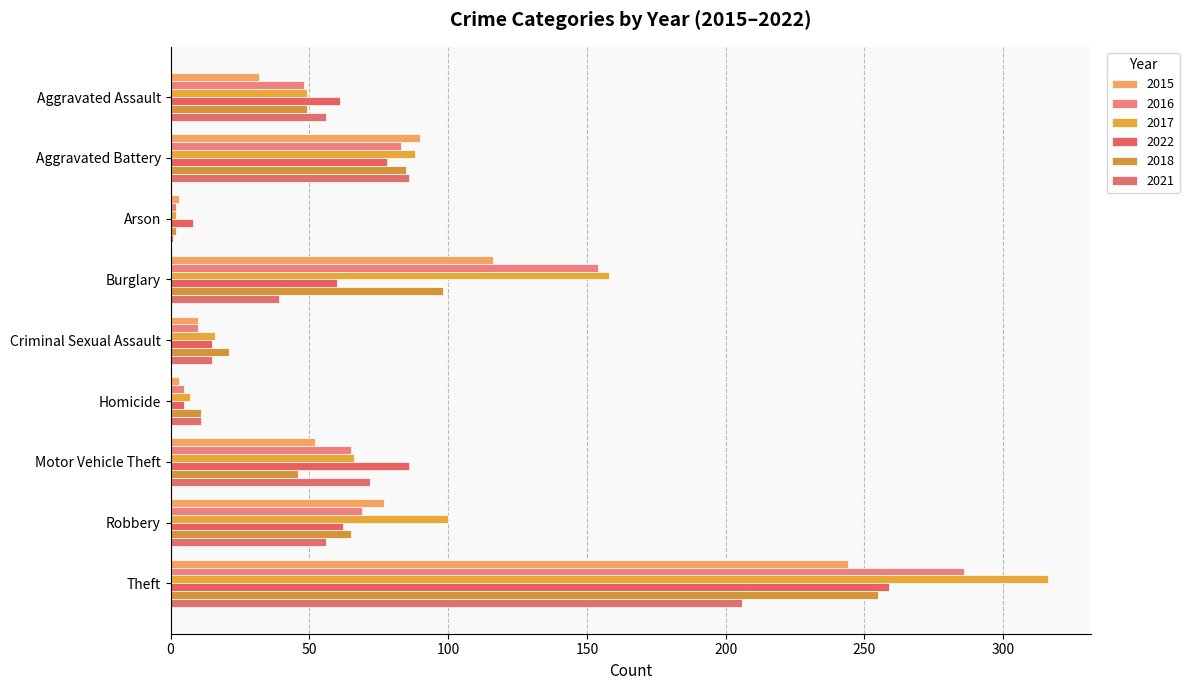

Is it true that 2016 equals 107 at Robbery?

False